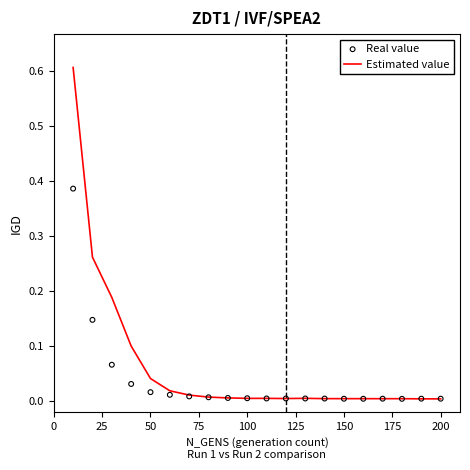

Which series reaches the maximum Y coordinate?

Estimated value